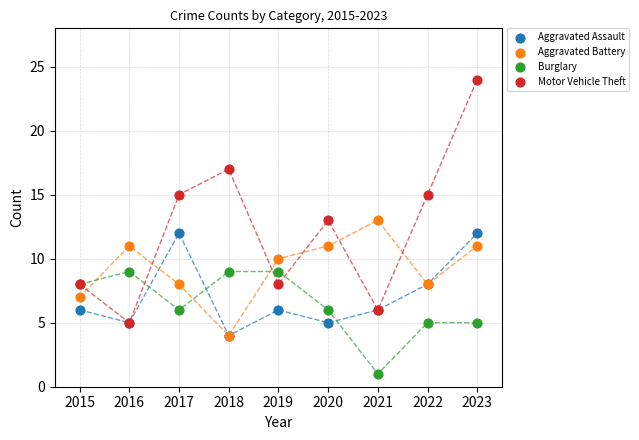

Which series reaches the minimum Y coordinate?

Burglary